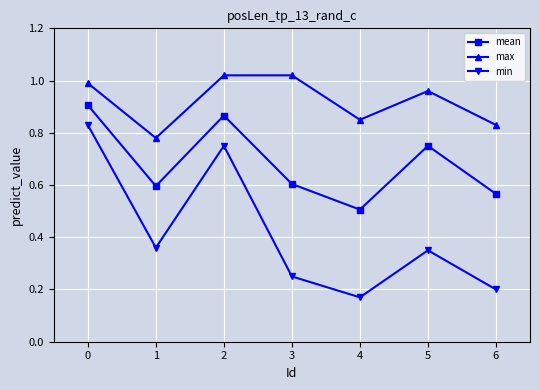

List the series in order of their overall mean, highest first.

max, mean, min